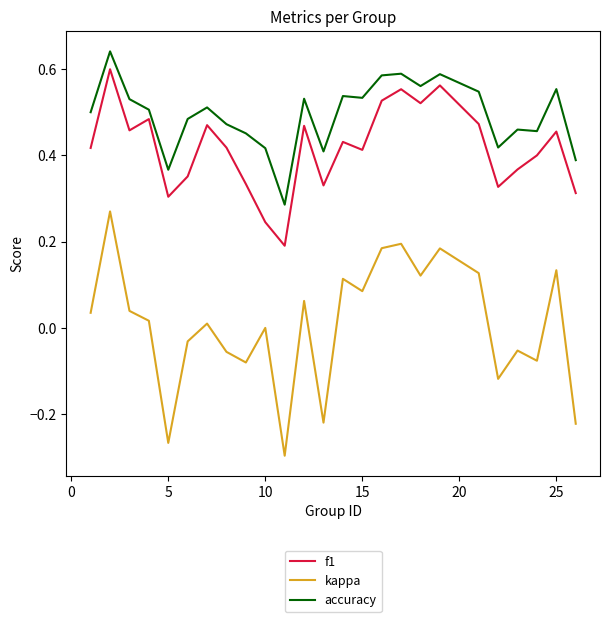

True or false: kappa and accuracy cross at least once.

False